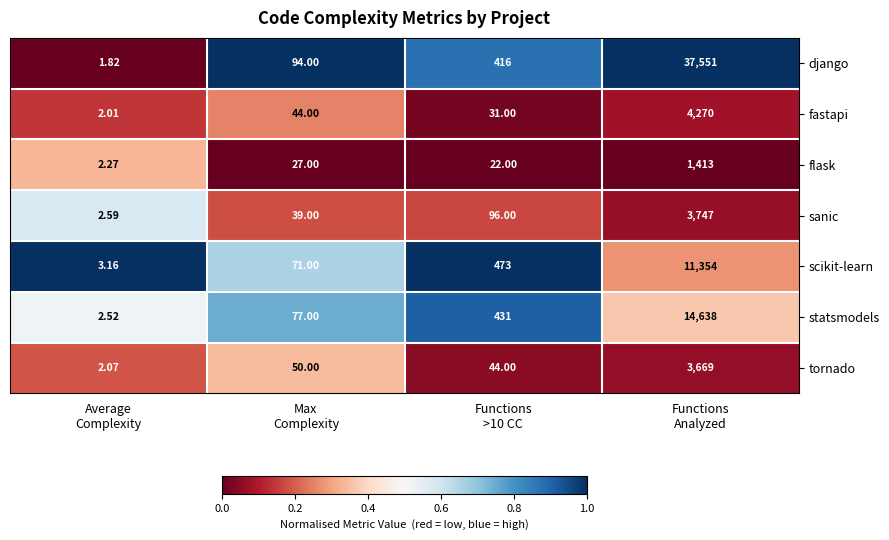

At Max
Complexity, list the series in order from largest to smallest.

django, statsmodels, scikit-learn, tornado, fastapi, sanic, flask